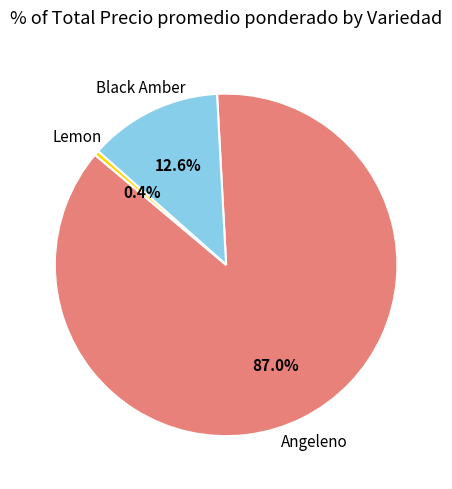

How many segments does this pie chart have?

3